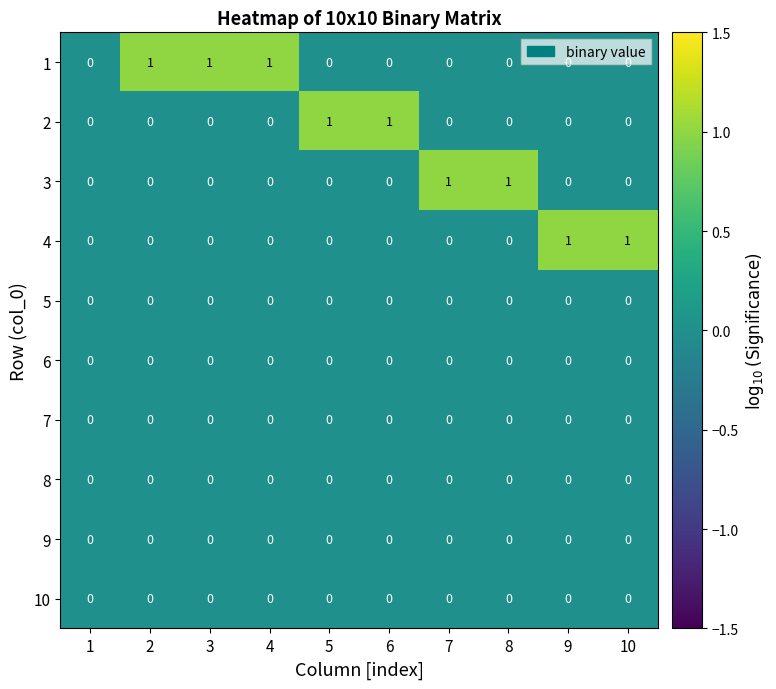

Count the 2 values in the range 0 to 1.

10